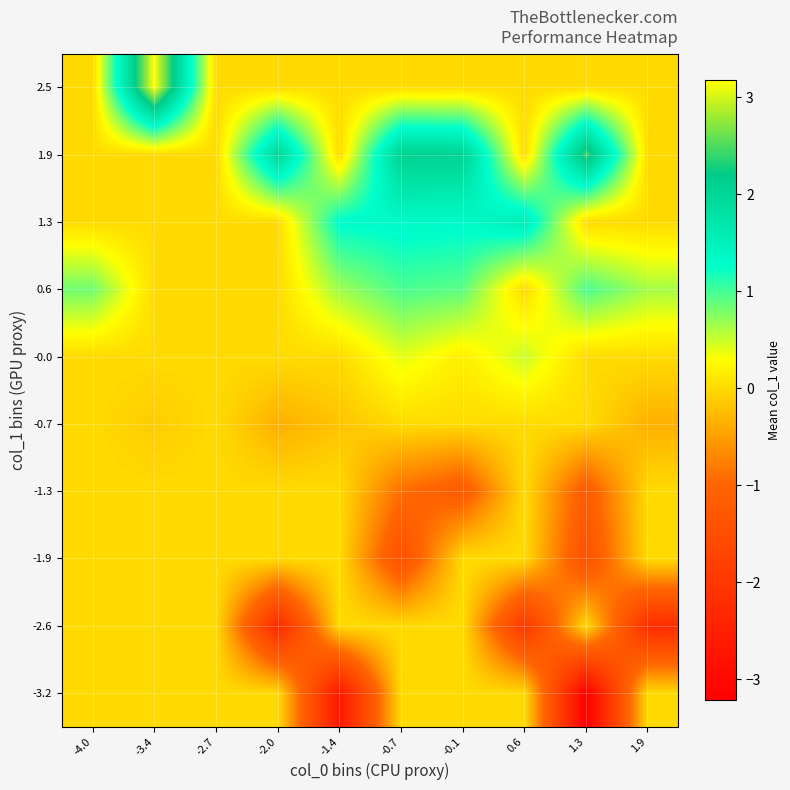

What is the spread (max minus min) of values at -1.4?

4.0